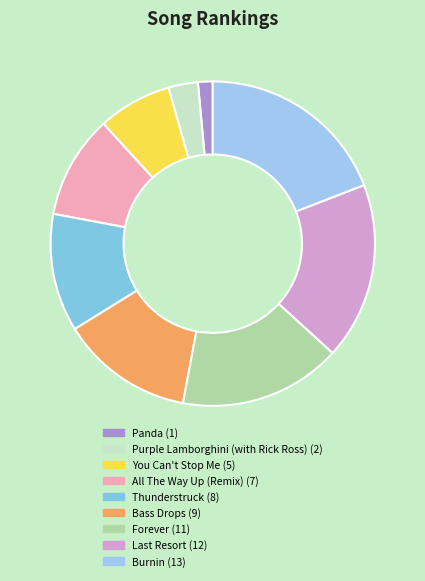

What is the ratio of the value at Bass Drops to the value at Thunderstruck?

1.1